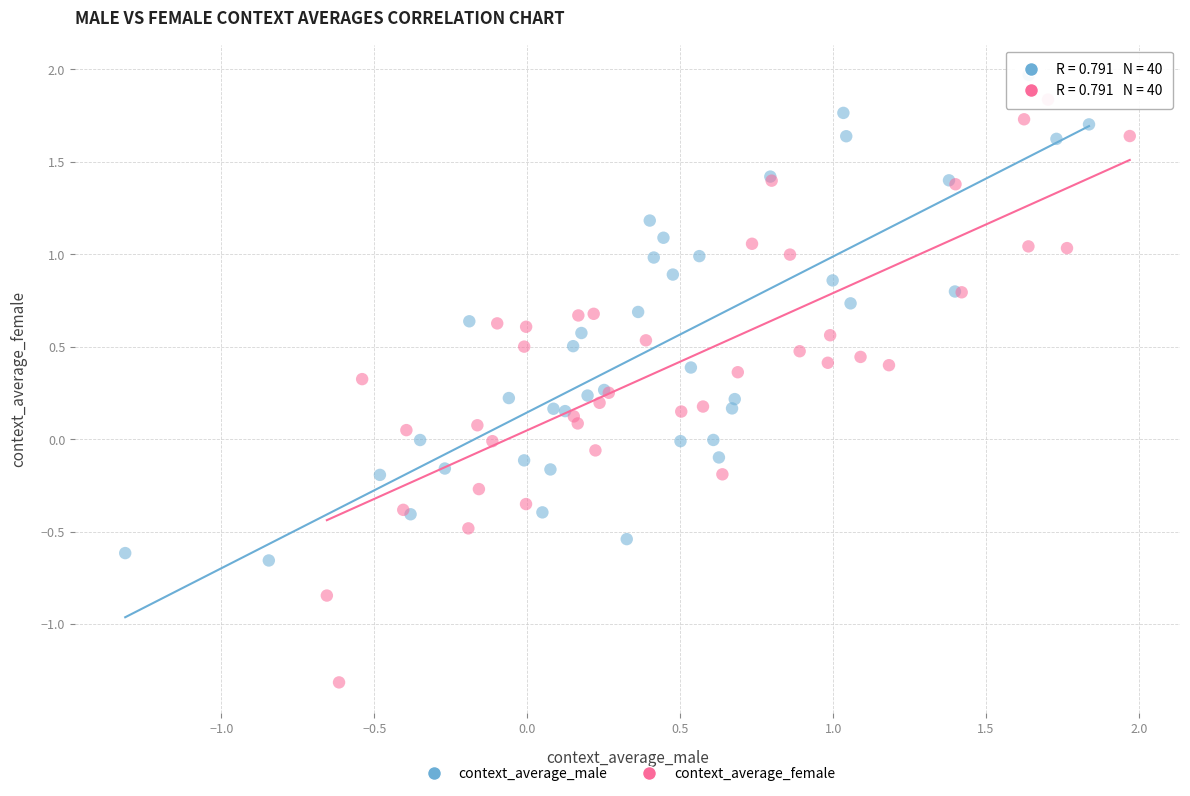

Which series reaches the minimum Y coordinate?

context_average_female